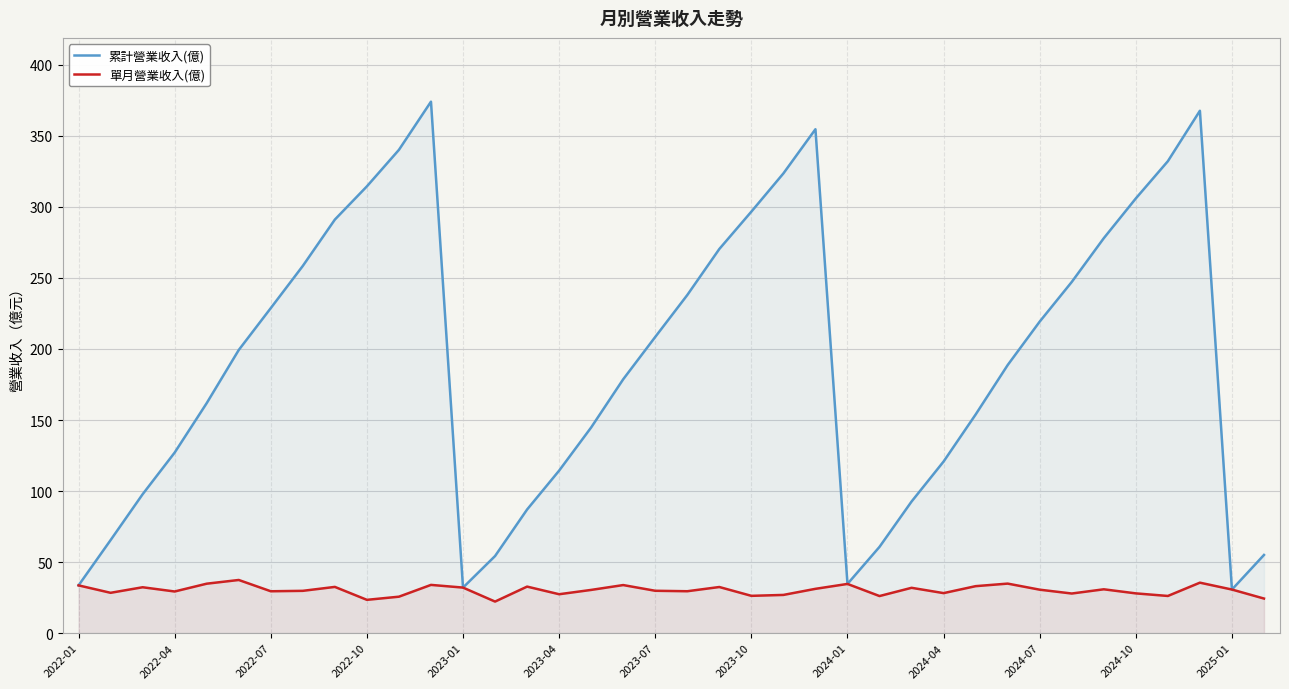

How many categories are shown in the chart?

38